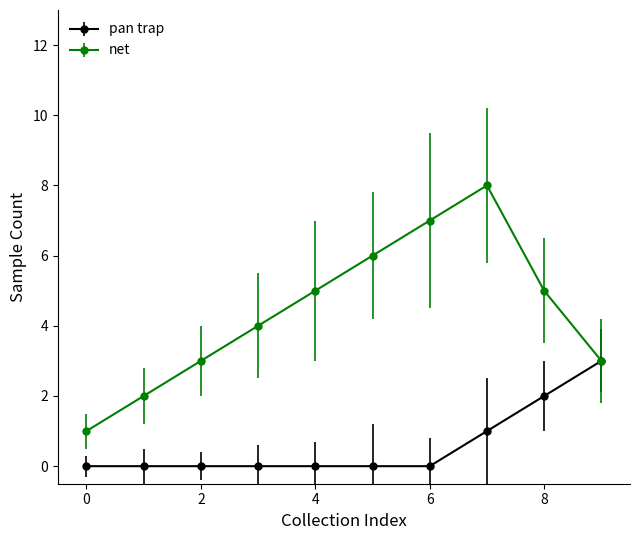

How many categories are shown in the chart?

10